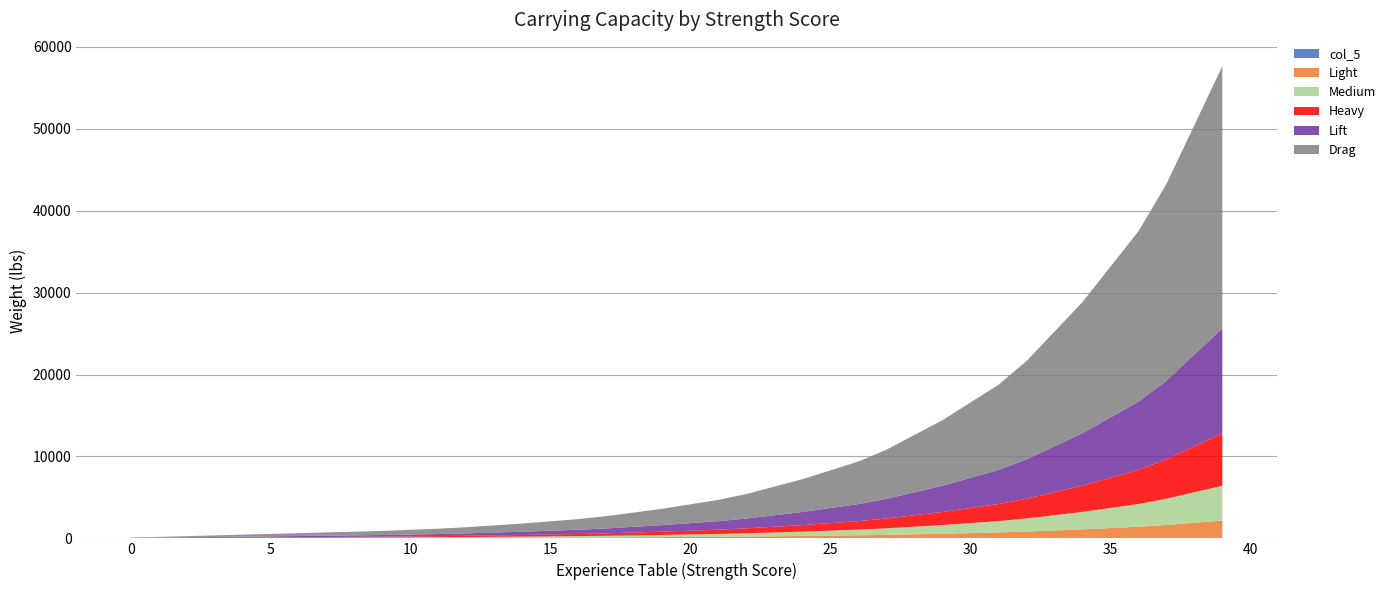

Reading left to right, transcribe all the data shown in this chart.

col_5: 1	2	3	4	5	6	7	8	9	10	11	12	13	14	15	16	17	18	19	20	21	22	23	24	25	26	27	28	29	30	31	32	33	34	35	36	37	38	39	40
Light: 3	6	10	13	16	20	23	26	30	33	38	43	50	58	66	76	86	100	116	133	153	173	200	233	266	306	346	400	466	532	612	692	800	932	1064	1224	1384	1600	1864	2128
Medium: 6	13	20	26	33	40	46	53	60	66	76	86	100	116	133	153	173	200	233	266	306	346	400	466	533	613	693	800	933	1064	1224	1384	1600	1864	2132	2452	2772	3200	3732	4256
Heavy: 10	20	30	40	50	60	70	80	90	100	115	130	150	175	200	230	260	300	350	400	460	520	600	700	800	920	1040	1200	1400	1600	1840	2080	2400	2800	3200	3680	4160	4800	5600	6400
Lift: 20	40	60	80	100	120	140	160	180	200	230	260	300	350	400	460	520	600	700	800	920	1040	1200	1400	1600	1840	2080	2400	2800	3200	3680	4160	4800	5600	6400	7360	8320	9600	11200	12800
Drag: 50	100	150	200	250	300	350	400	450	500	575	650	750	875	1000	1150	1300	1500	1750	2000	2300	2600	3000	3500	4000	4600	5200	6000	7000	8000	9200	10400	12000	14000	16000	18400	20800	24000	28000	32000